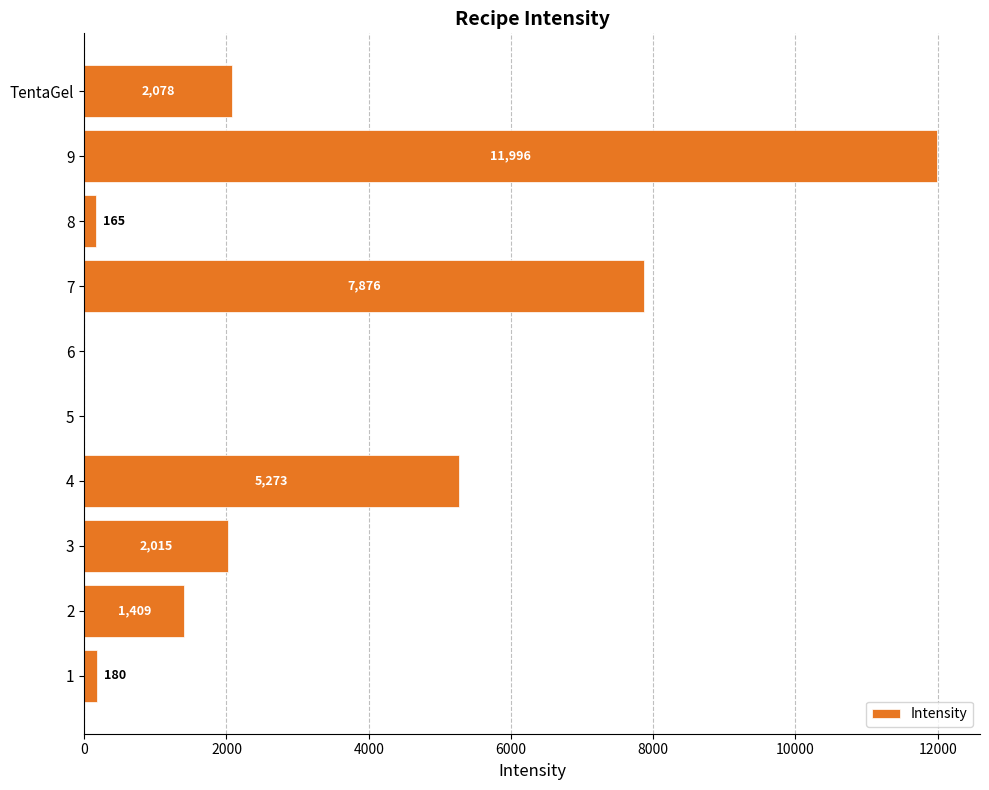

Where is the data nearest to the value 5998?

4